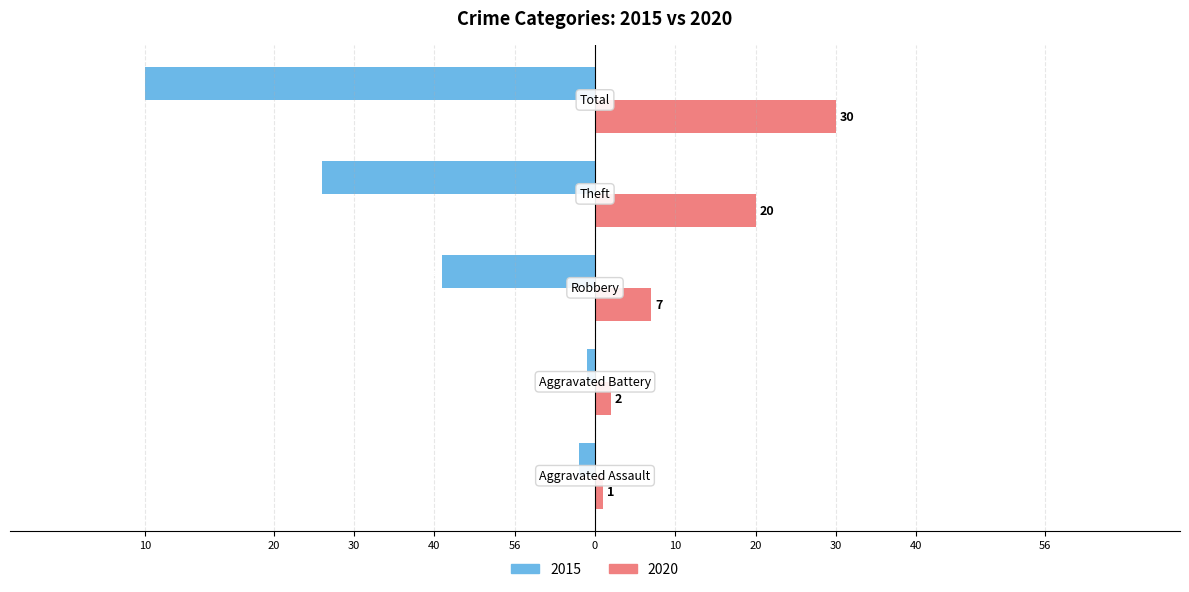

What are all the series names shown in the legend?

2015, 2020